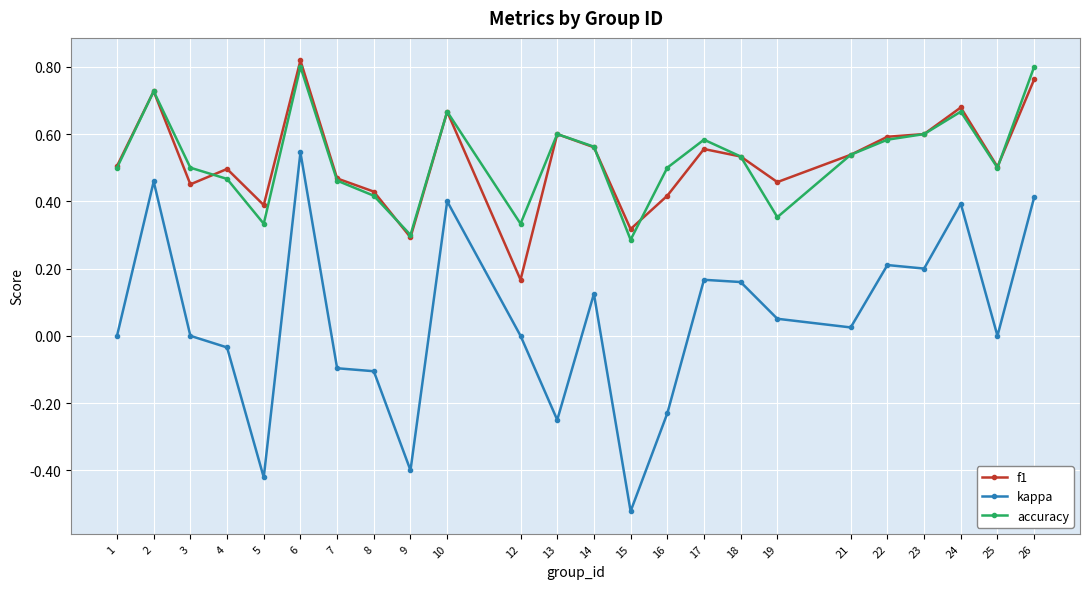

True or false: kappa and accuracy intersect in this chart.

False